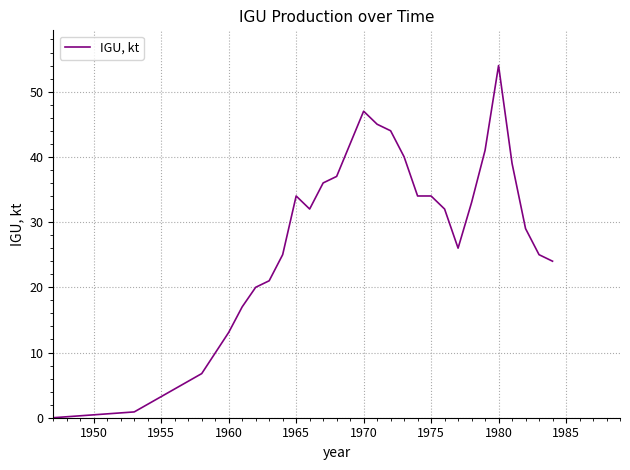

What is the difference between the maximum and minimum values?

54.0